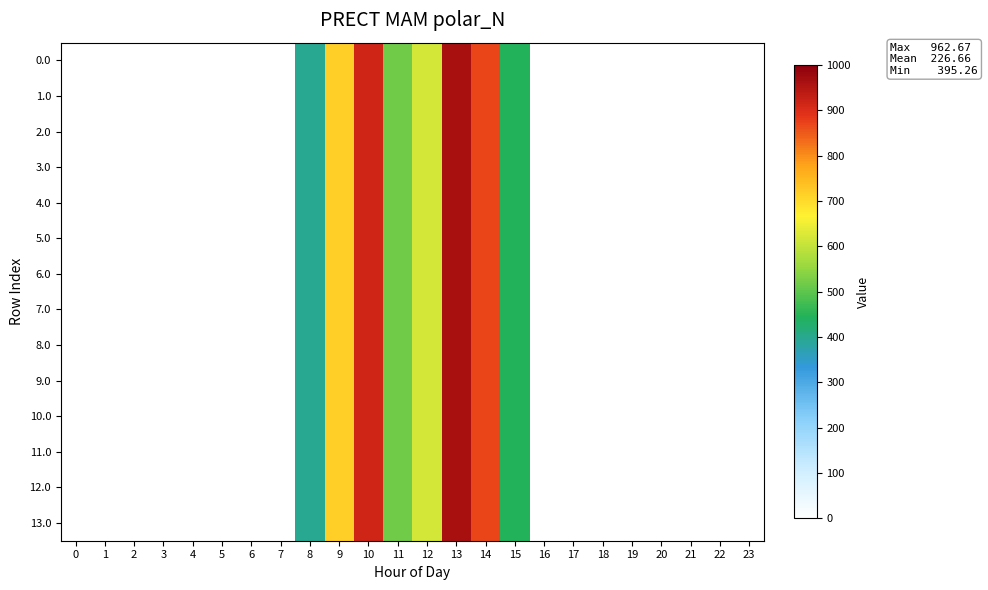

Which series has the largest total across all categories?

13.0